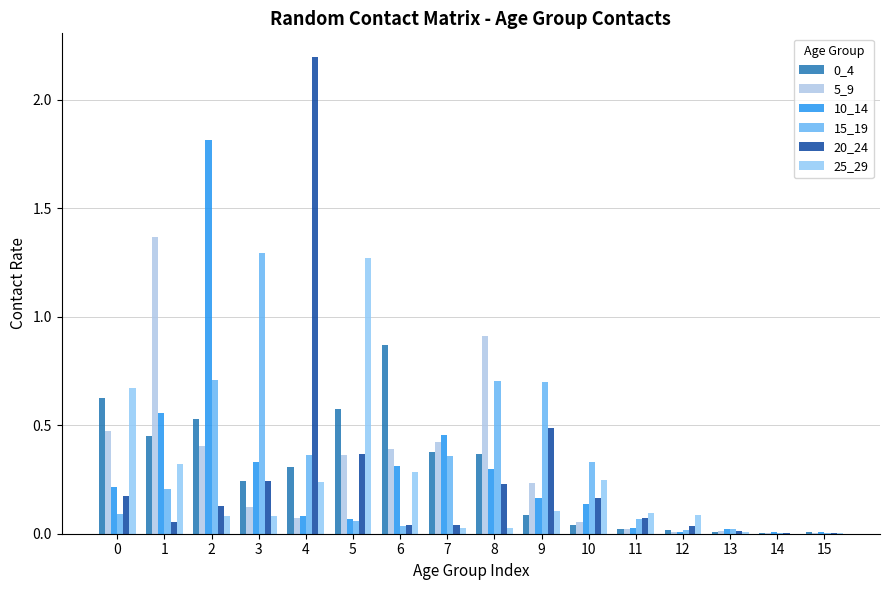

What is the difference between the 5_9 values at 2 and 0?

0.1